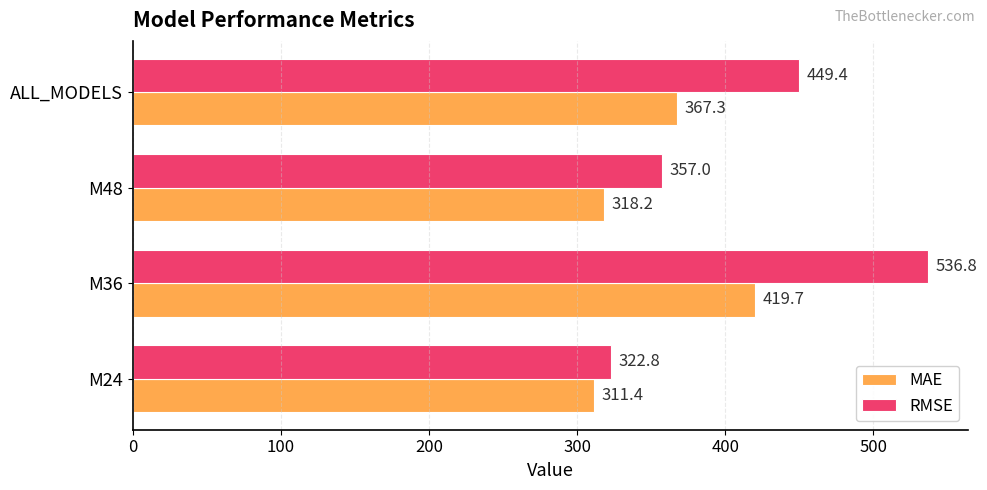

What value does the MAE series have at M36?

419.7